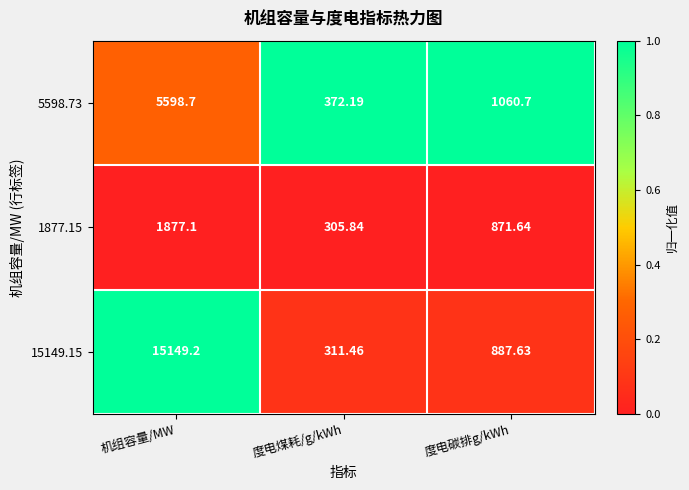

At which category is the sum across all series the highest?

机组容量/MW